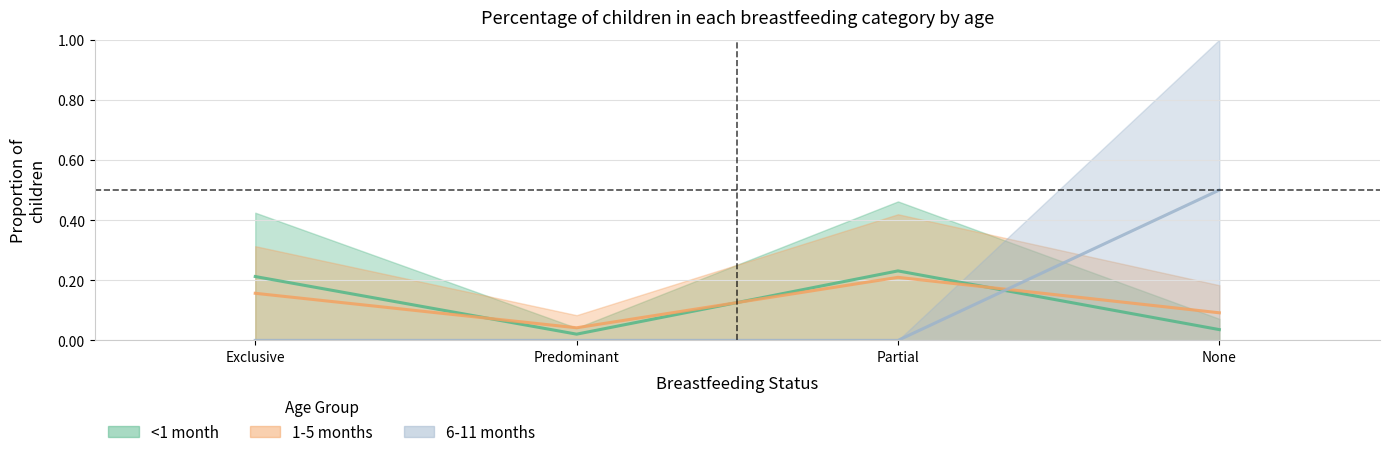

Is the value of <1 month at Partial greater than the value of 1-5 months at None?

Yes